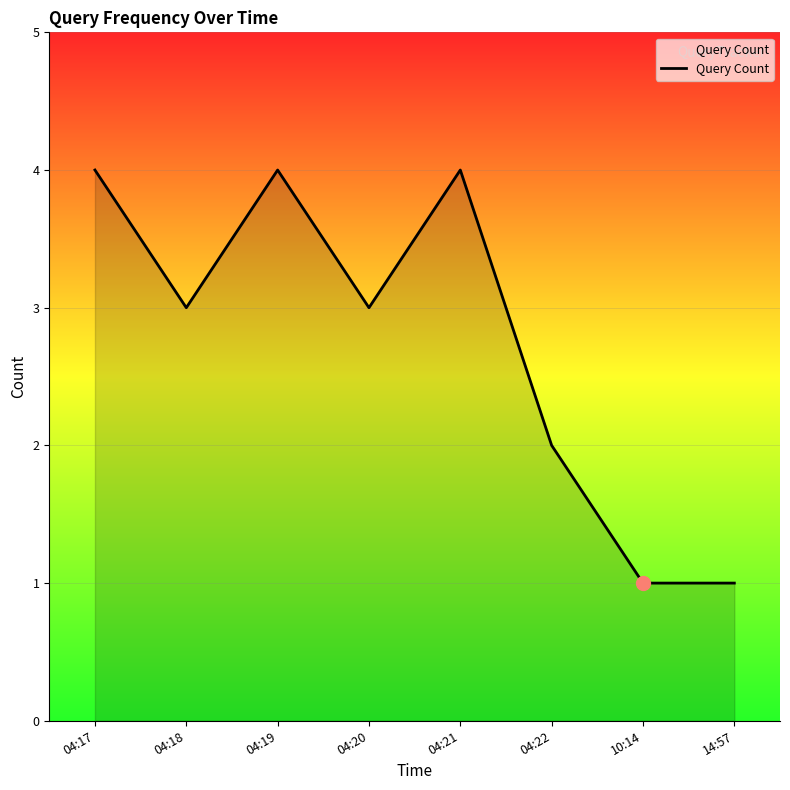

What is the difference between the second highest and second lowest values?

3